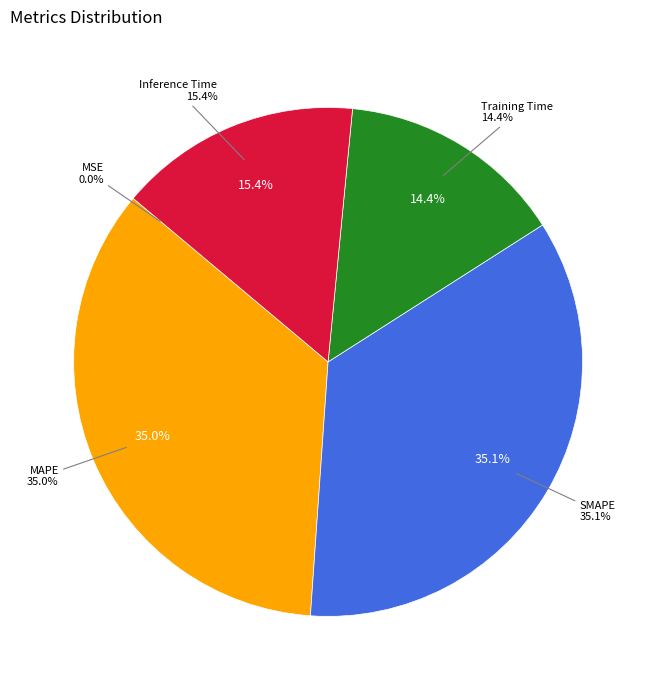

What percentage is NOT represented by MAPE?

65.0%